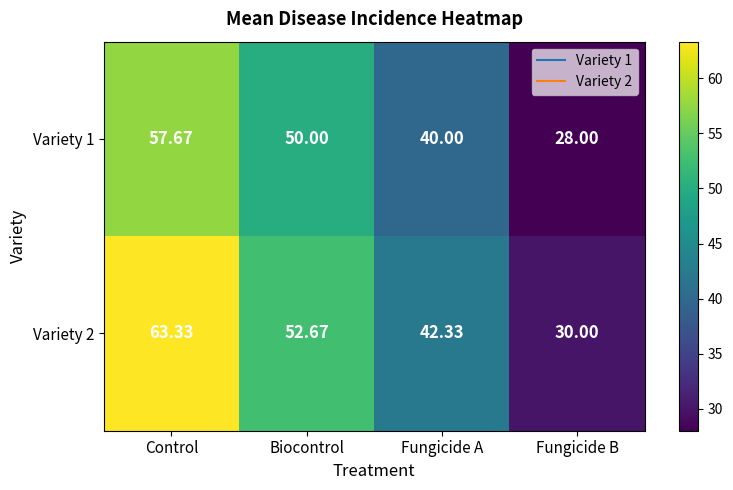

Which series has the largest total across all categories?

Variety 2